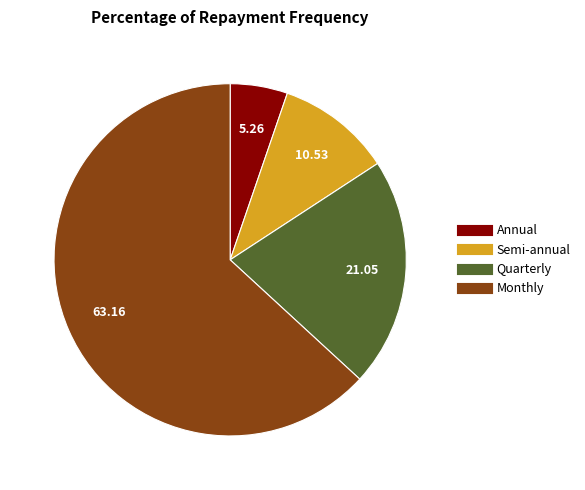

How many segments does this pie chart have?

4